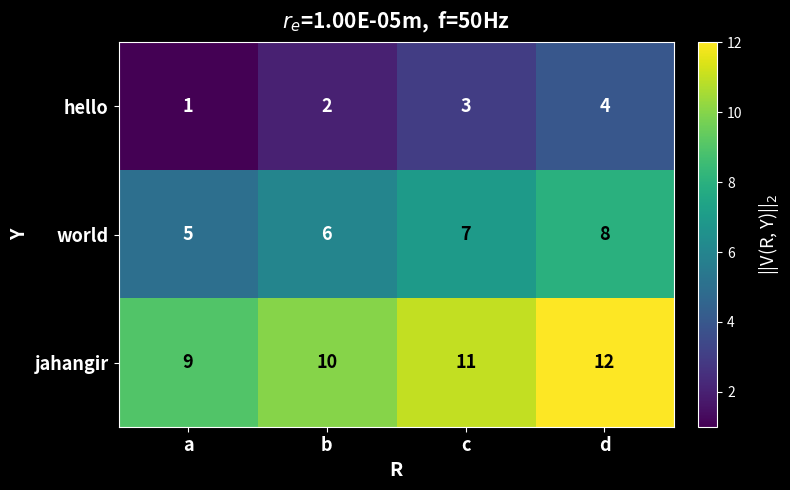

The value of jahangir at b is 10. True or false?

True